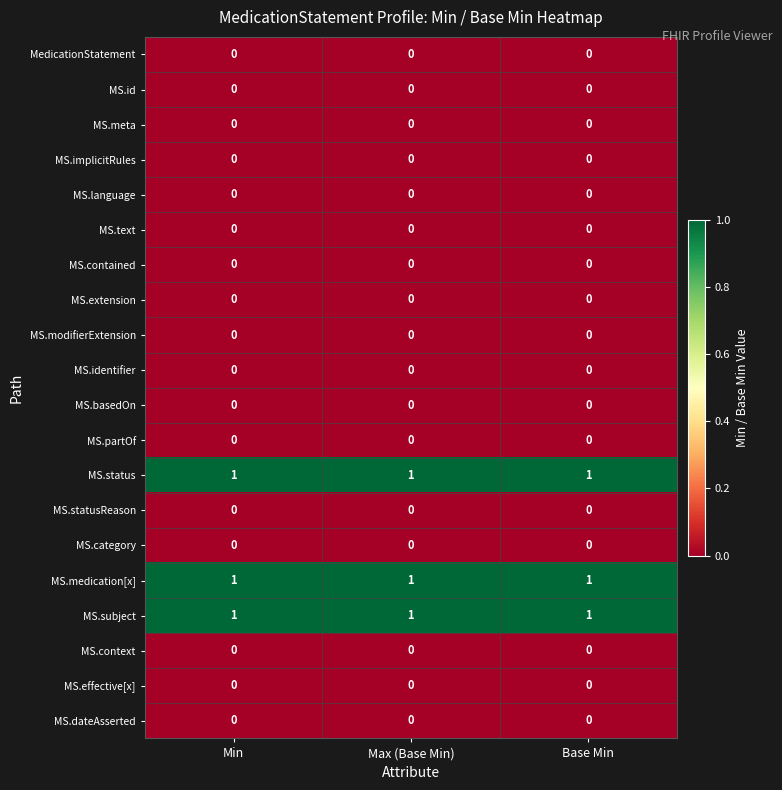

The value of MS.dateAsserted at Base Min is 0. True or false?

True